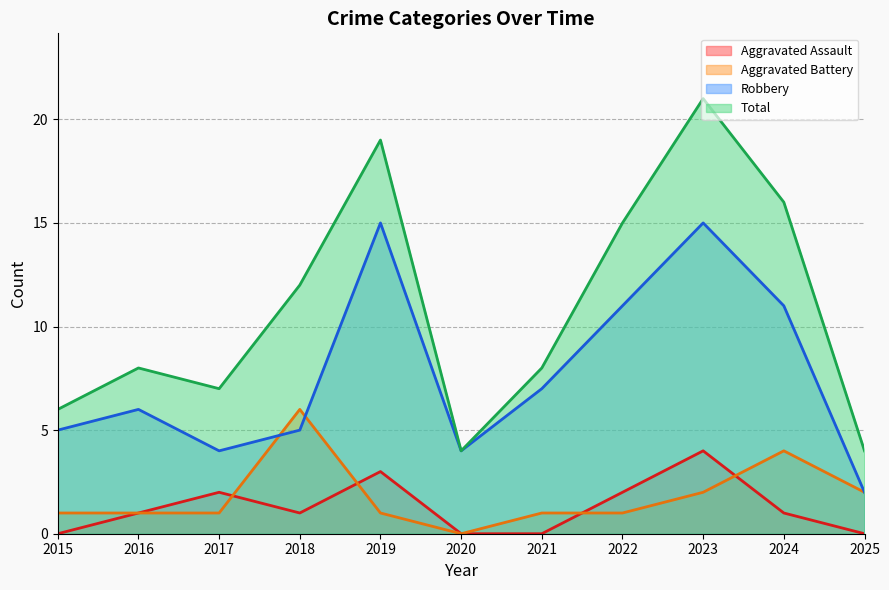

Reading right to left, list all the values displayed in this chart.

Aggravated Assault: 2025=0	2024=1	2023=4	2022=2	2021=0	2020=0	2019=3	2018=1	2017=2	2016=1	2015=0
Aggravated Battery: 2025=2	2024=4	2023=2	2022=1	2021=1	2020=0	2019=1	2018=6	2017=1	2016=1	2015=1
Robbery: 2025=2	2024=11	2023=15	2022=11	2021=7	2020=4	2019=15	2018=5	2017=4	2016=6	2015=5
Total: 2025=4	2024=16	2023=21	2022=15	2021=8	2020=4	2019=19	2018=12	2017=7	2016=8	2015=6